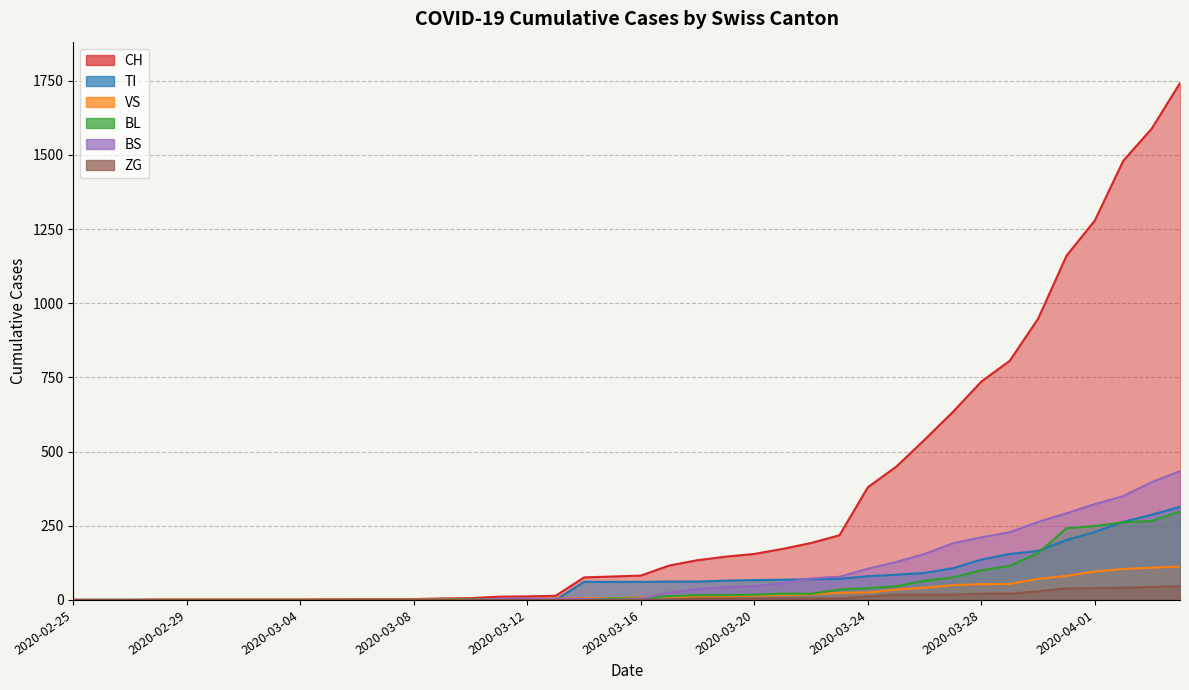

Which series changed the most between 2020-02-25 and 2020-03-19?

CH